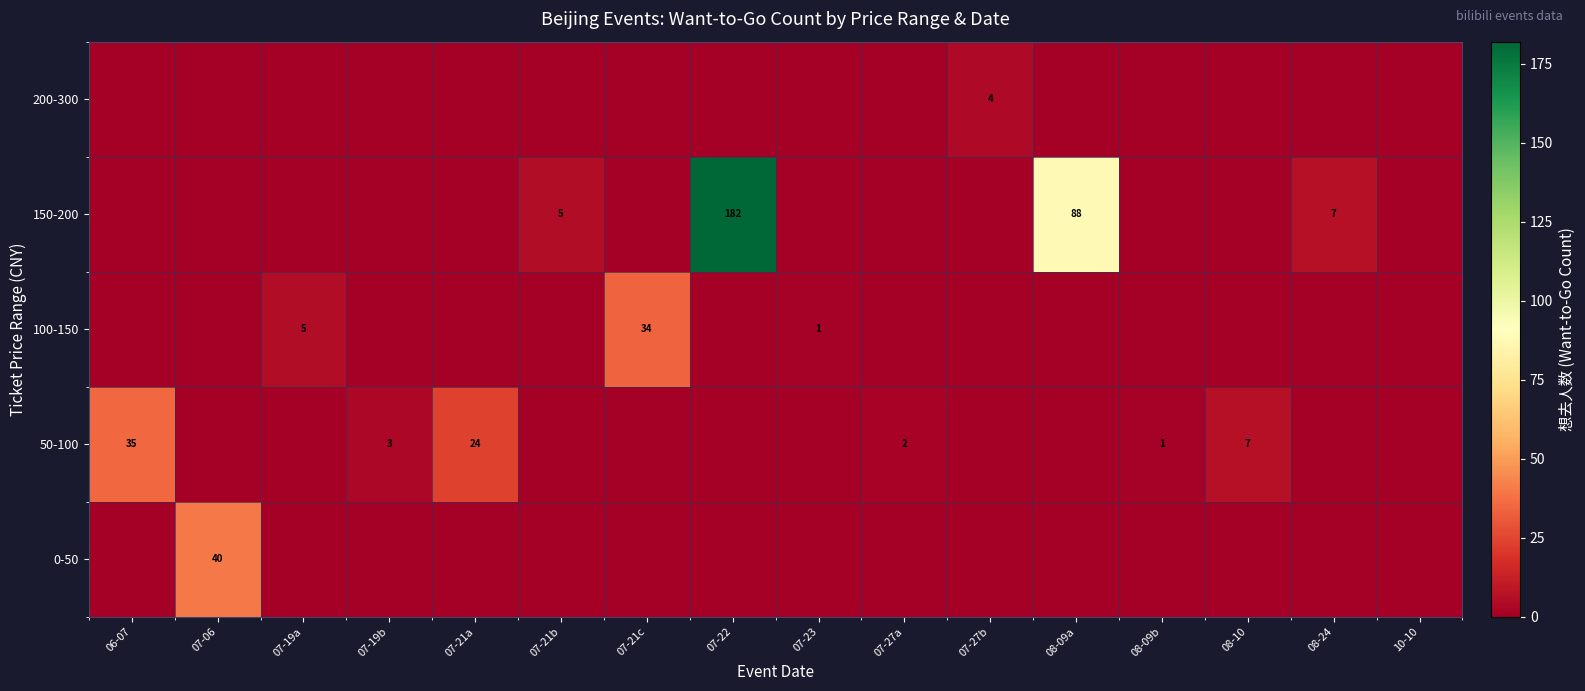

True or false: 100-150 has a value of 1 at 07-23.

True